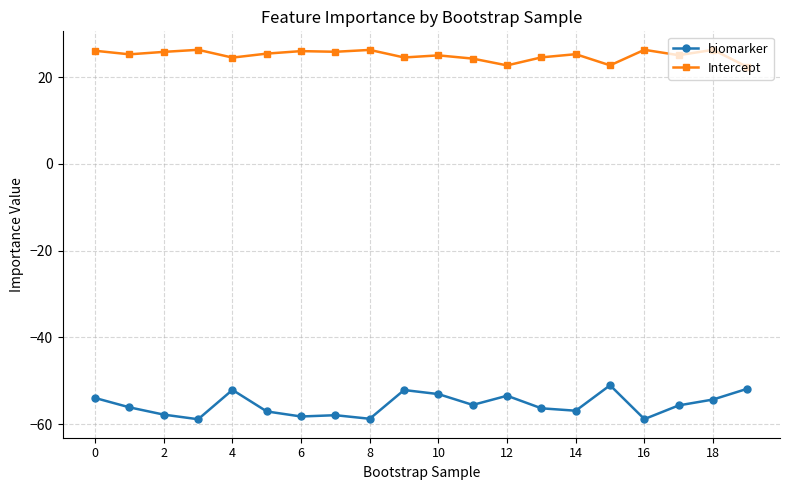

True or false: biomarker and Intercept intersect in this chart.

False